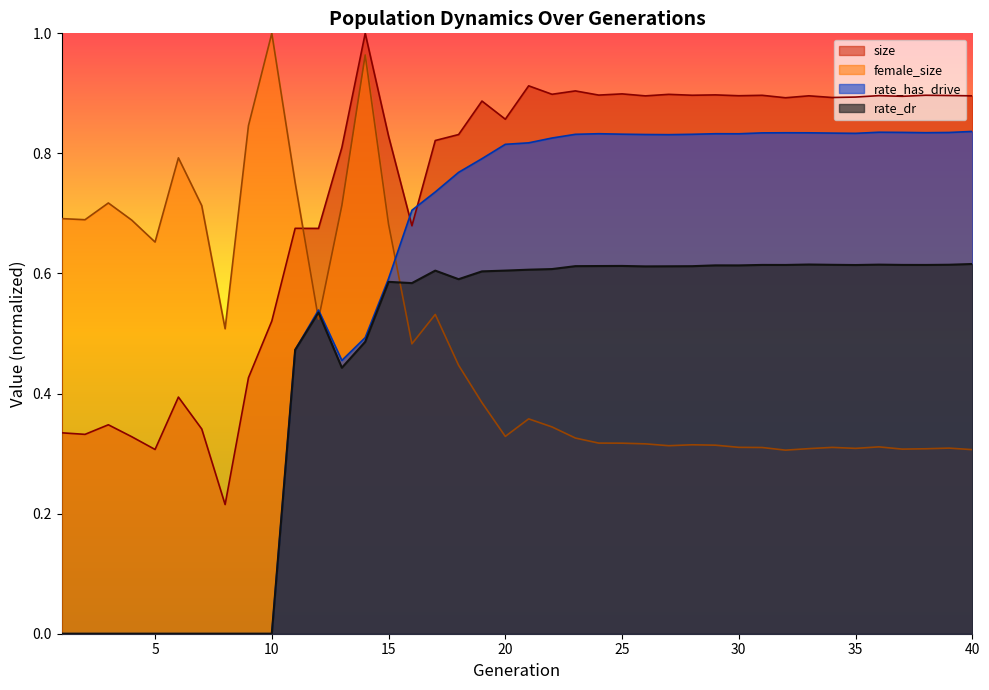

Is the value of rate_dr at 21 greater than the value of female_size at 1?

No